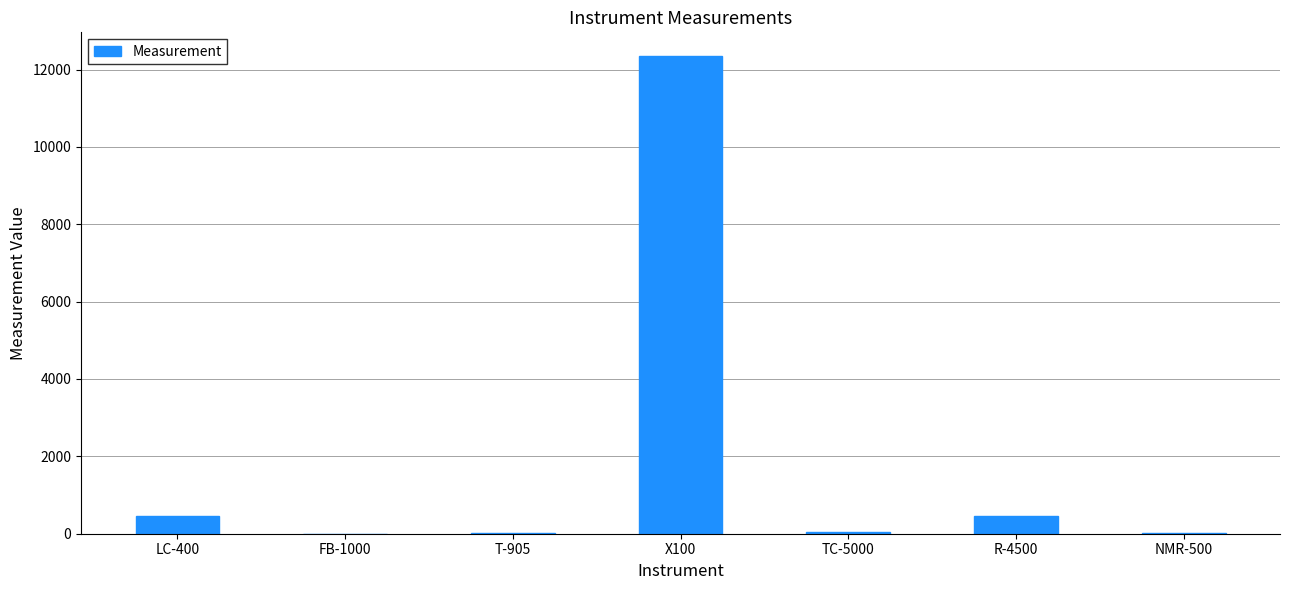

What is the sum of the values at X100 and R-4500?

12795.2